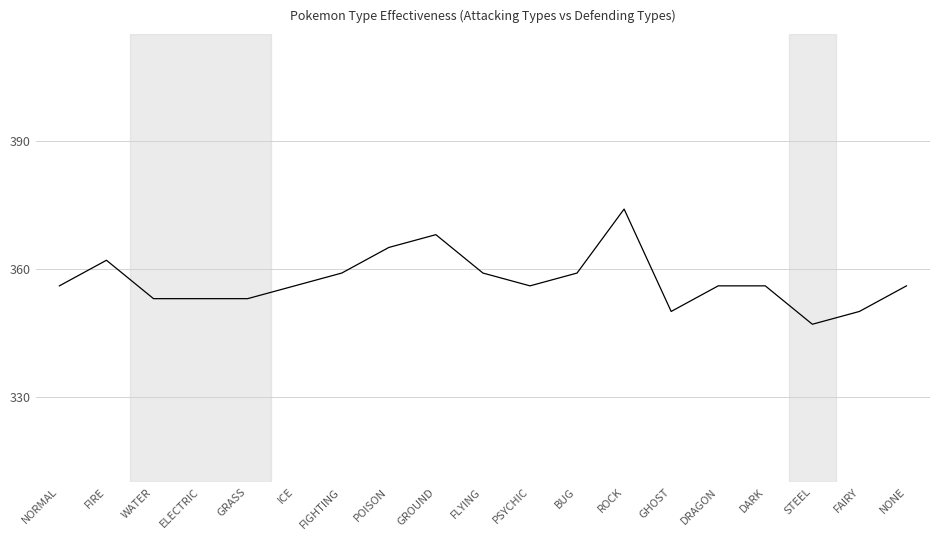

What is the difference between the maximum and minimum values?

27